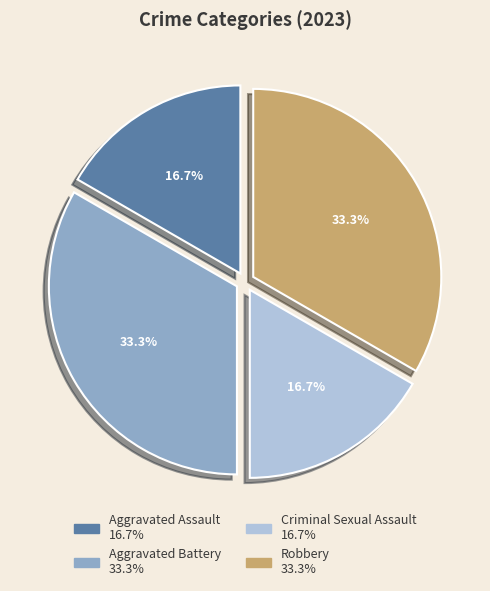

Do Criminal Sexual Assault and Aggravated Assault together represent more than half of the pie?

No